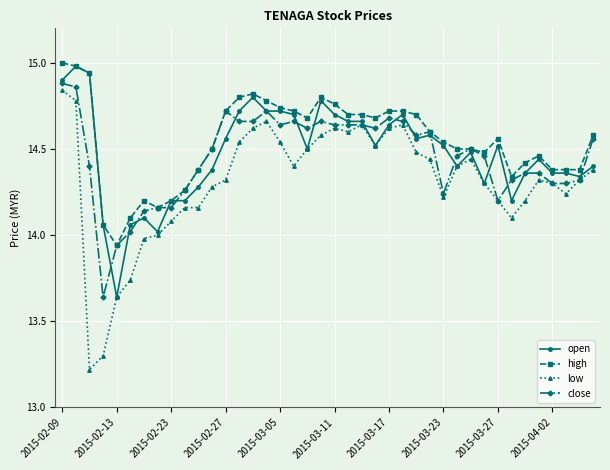

True or false: open has more than 2 interior local peaks.

True